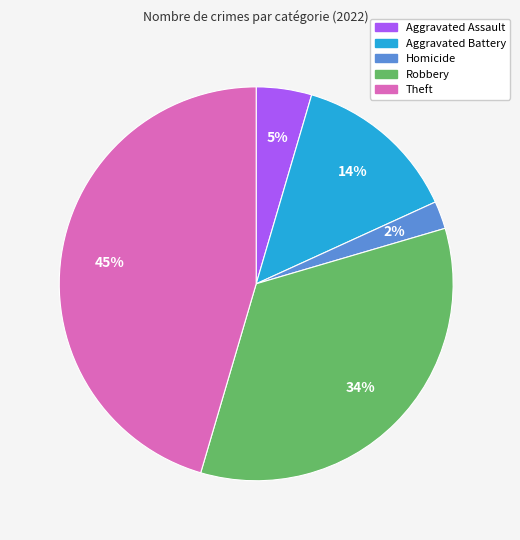

Is there any slice that represents more than half of the pie?

No